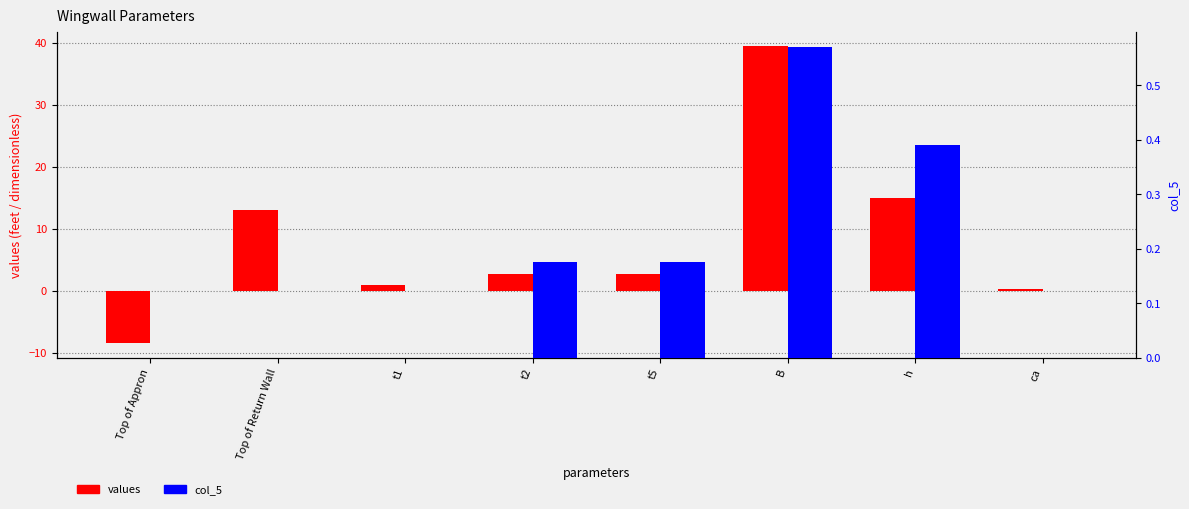

Is the value of values at Top of Return Wall greater than the value of col_5 at Top of Return Wall?

Yes